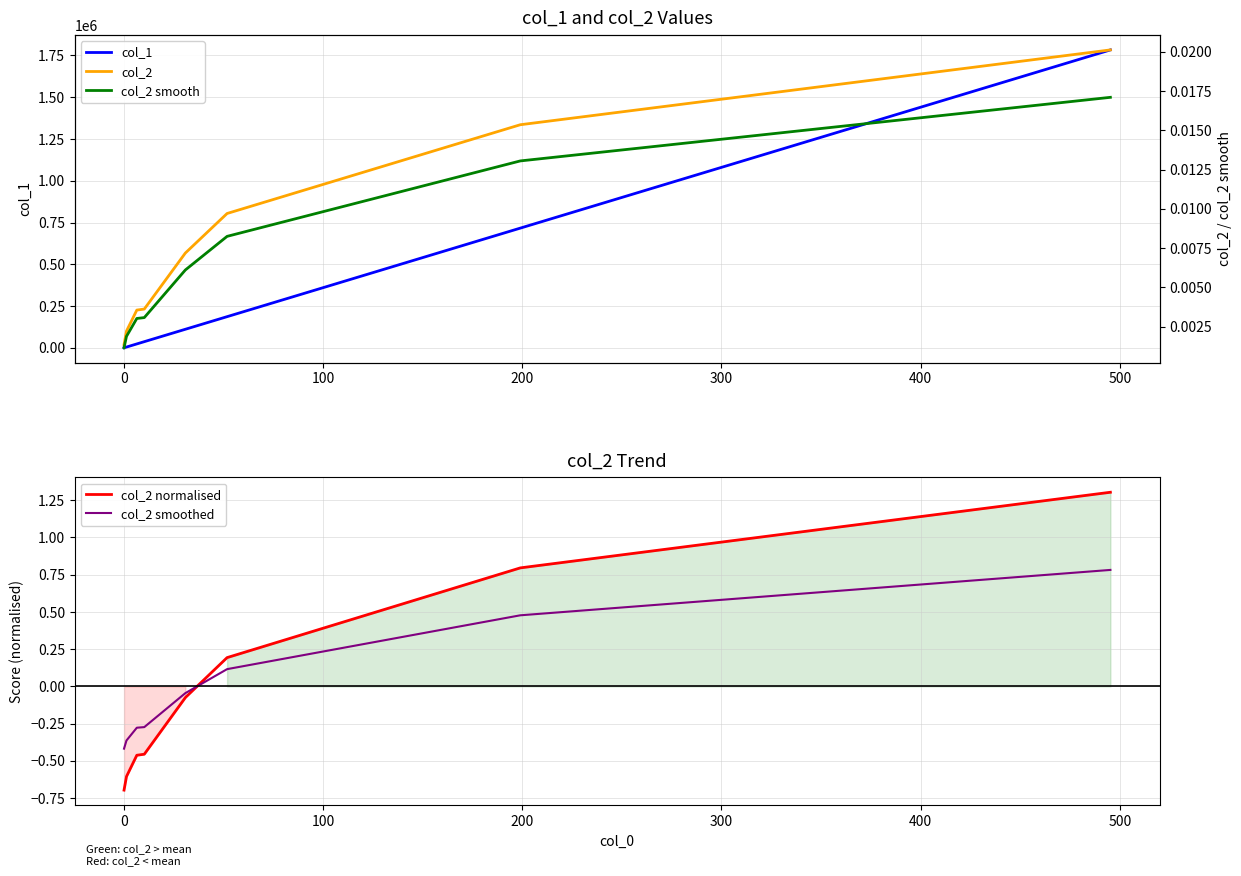

What is the highest value of the col_1 series?

1782900.0